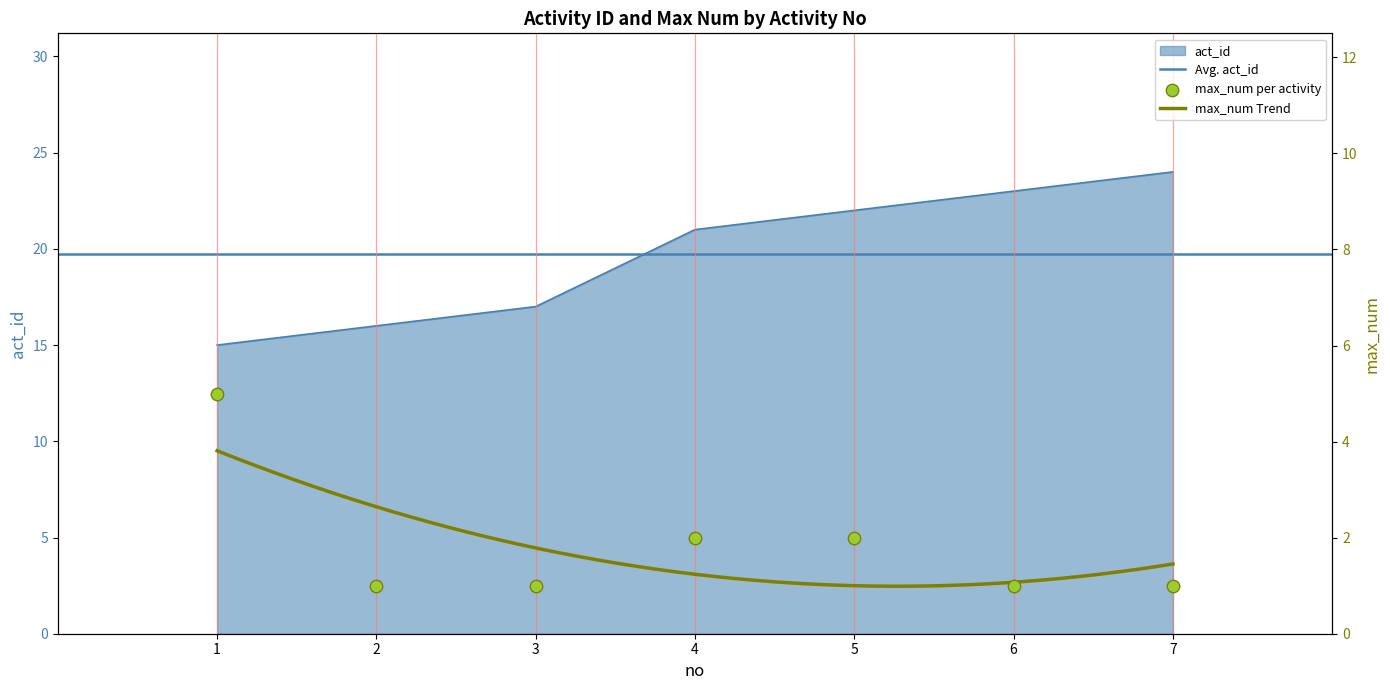

At how many categories does at least one series exceed 7?

7